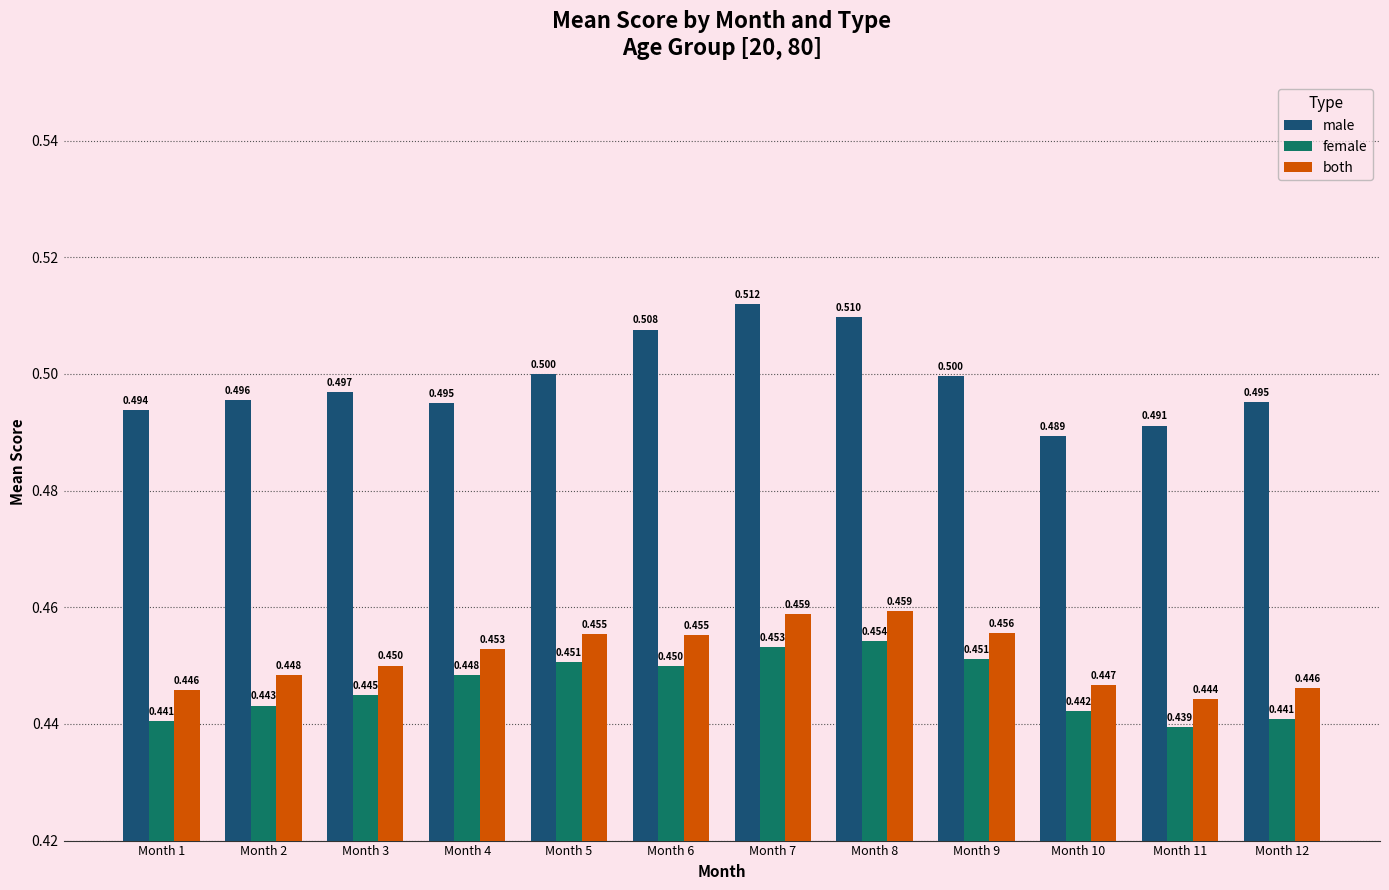

Rank the series at Month 7 from highest to lowest value.

male, both, female